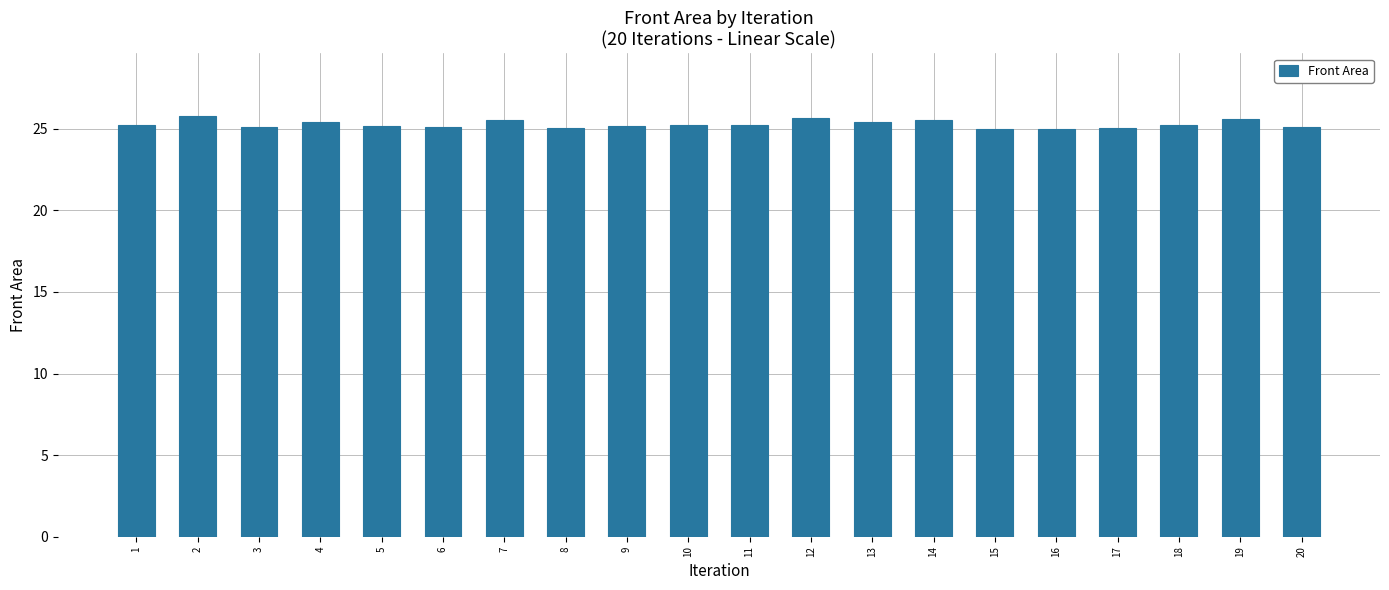

At which label does the data first exceed 25?

1